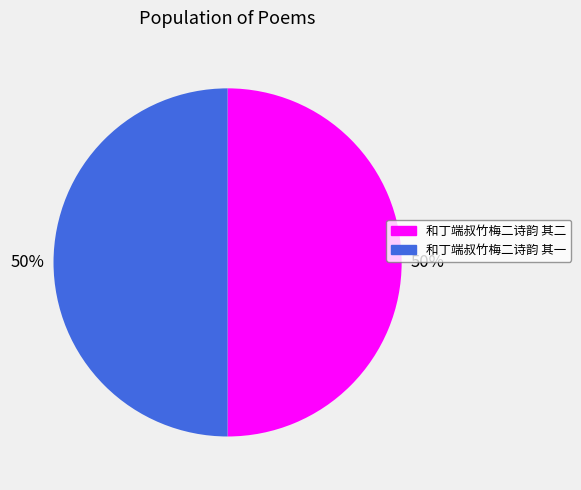

What percentage is the 和丁端叔竹梅二诗韵 其一 slice, to the nearest percent?

50%